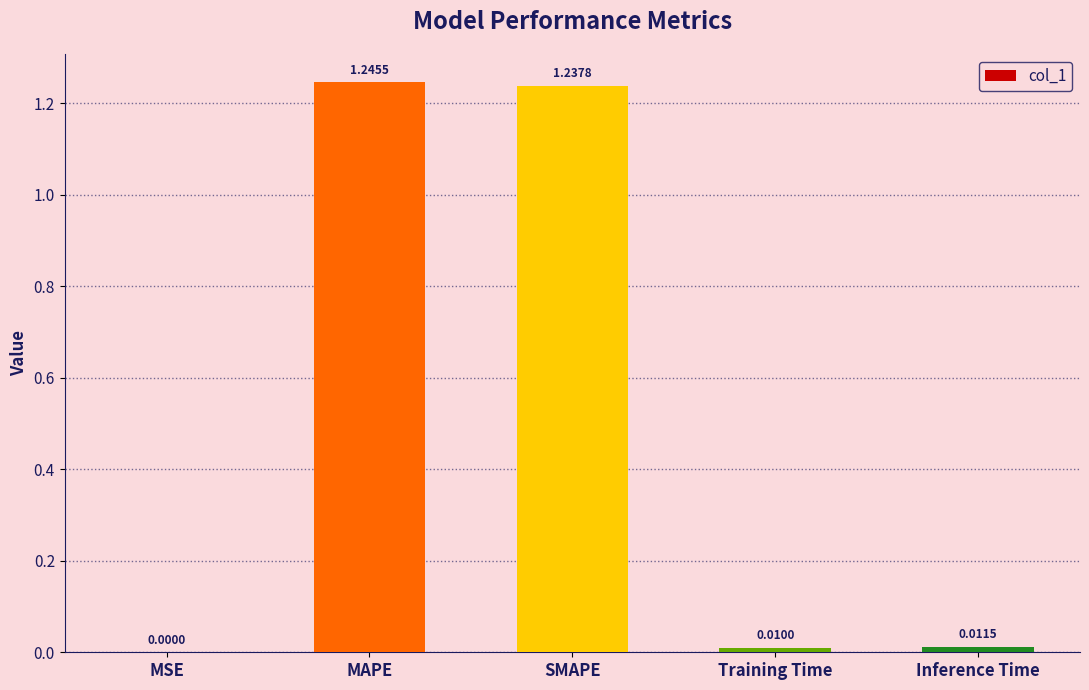

Which label corresponds to the largest value in the chart?

MAPE